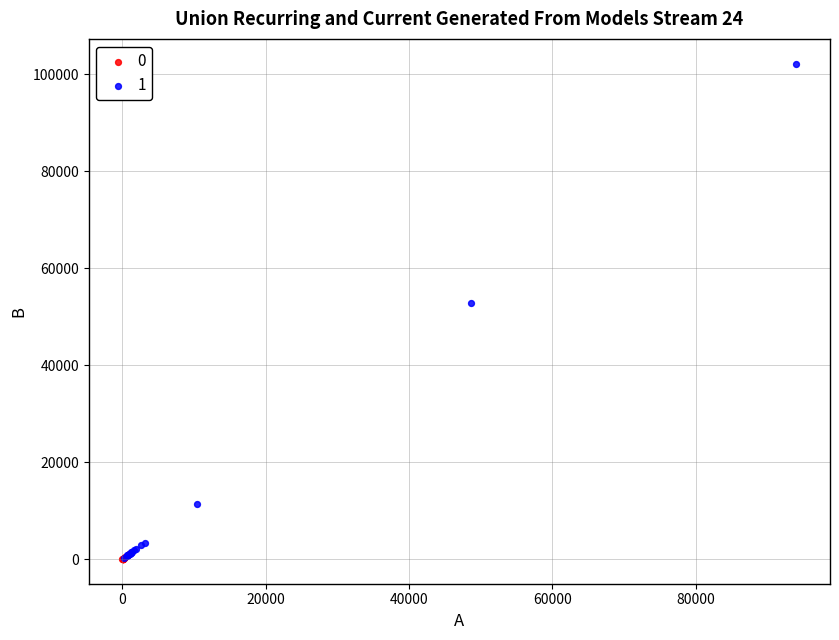

Which series has the widest spread of Y values?

1